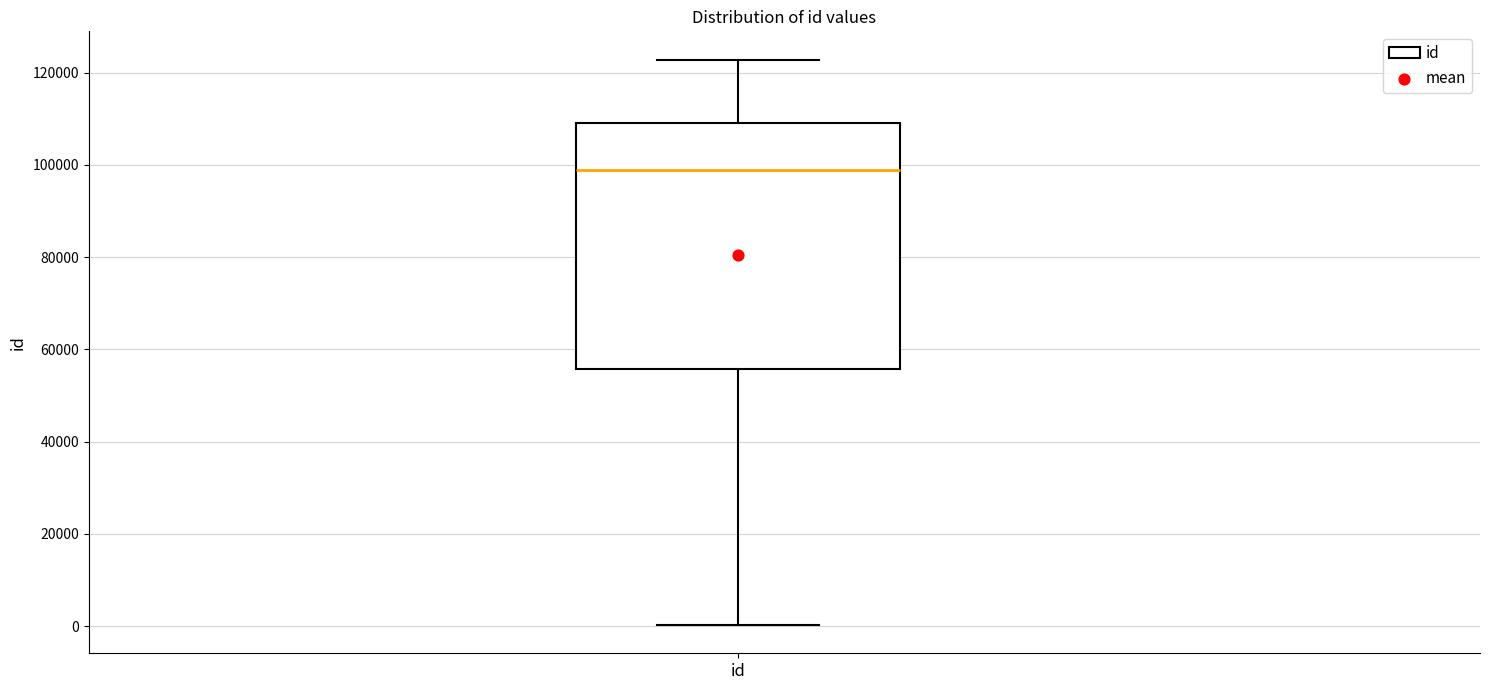

Where is the lower edge of the box for id on the y-axis? The values are not printed on the chart, so give them approximately, as read against the axis.

56000